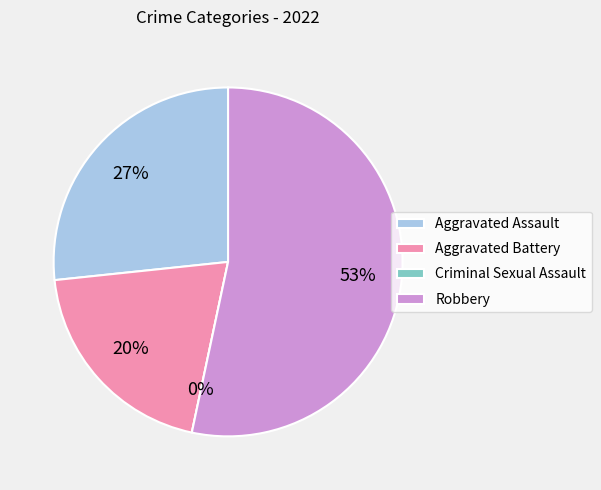

Which slice is the smallest?

Criminal Sexual Assault